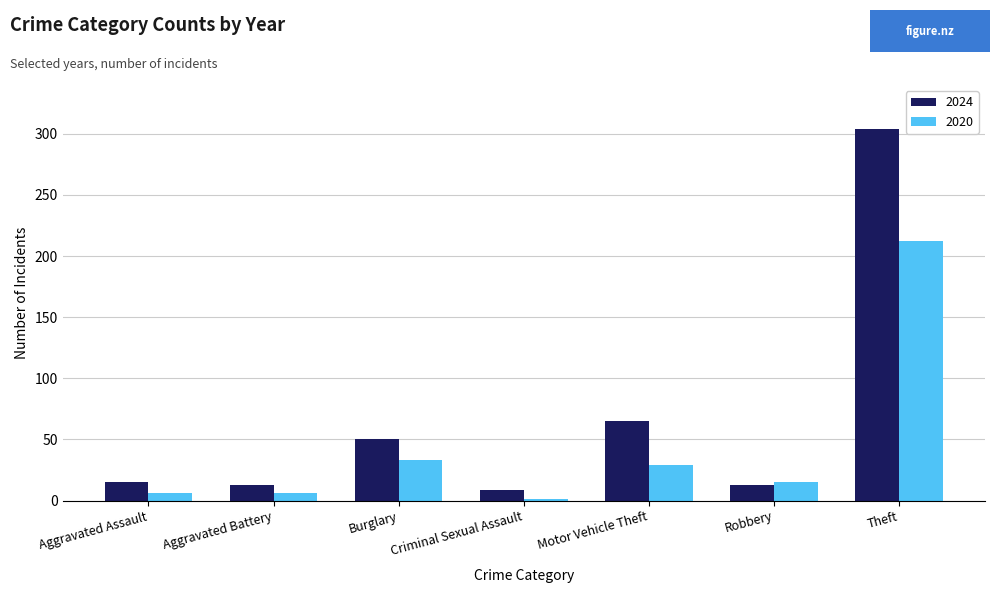

True or false: 2024 has a value of 9 at Criminal Sexual Assault.

True